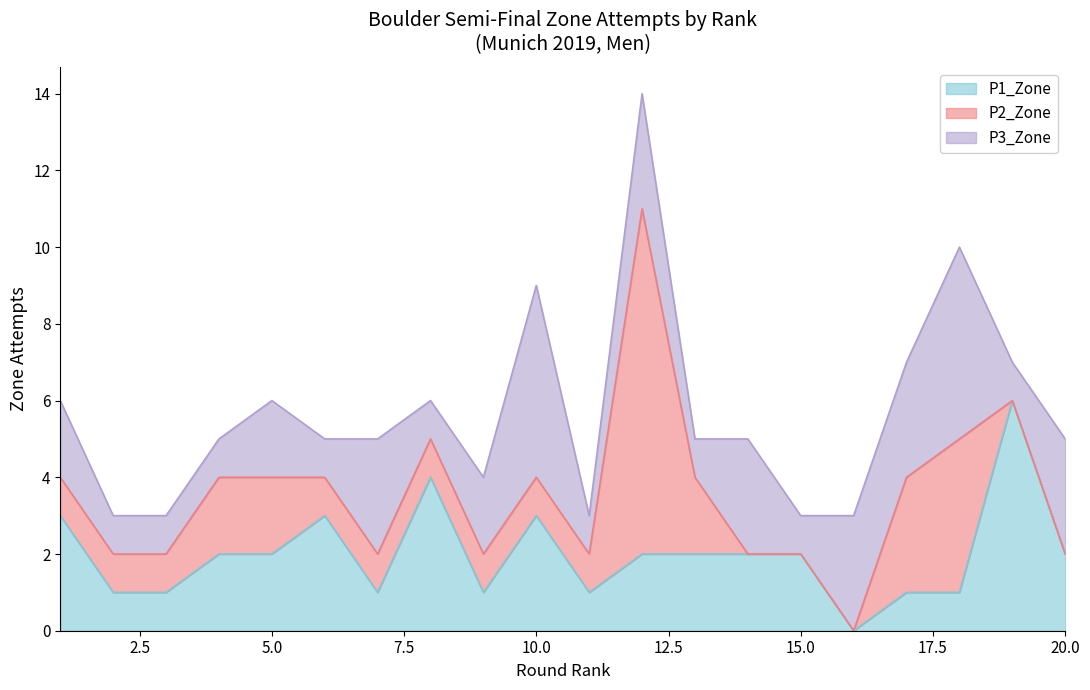

Which has a higher value, 11 or 9?

11